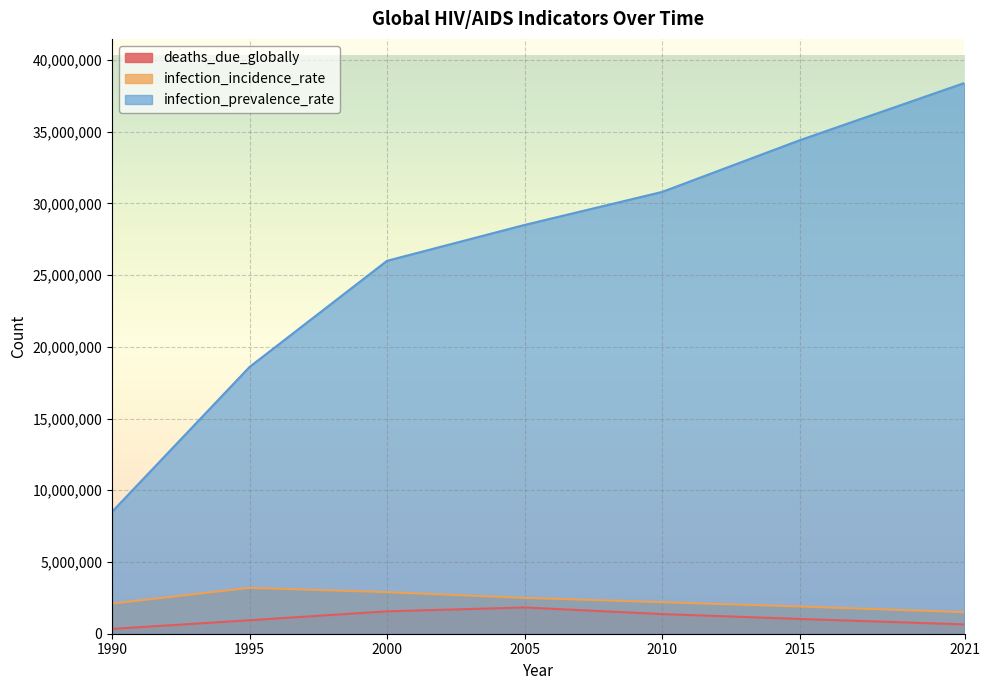

How many infection_incidence_rate values are between 1900000 and 2900000?

5